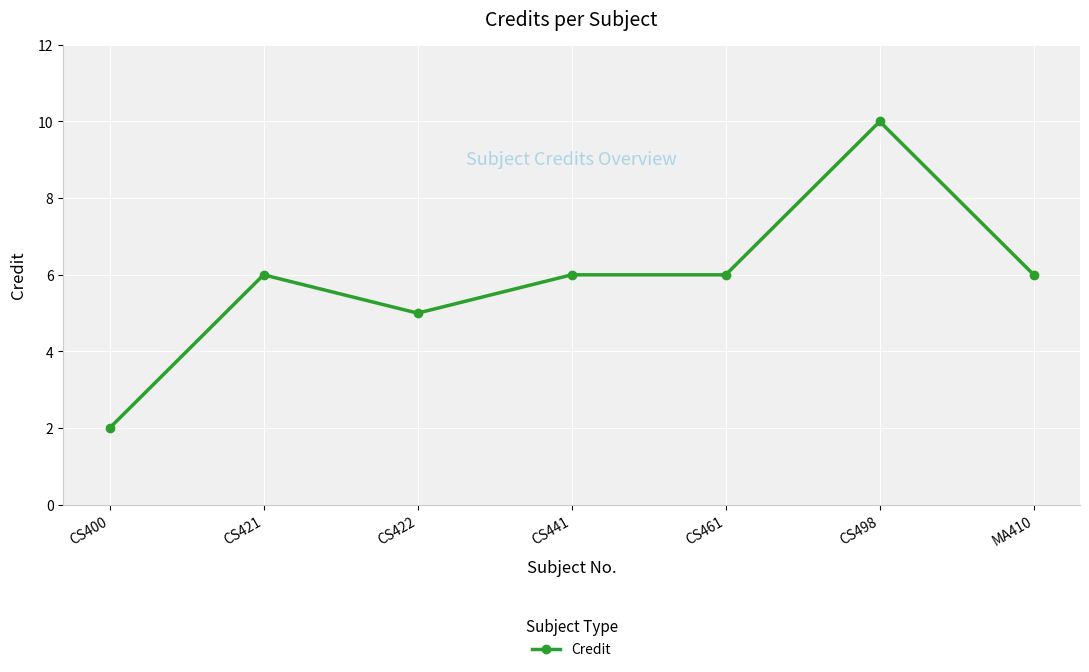

At which category does the chart reach its peak across all series?

CS498